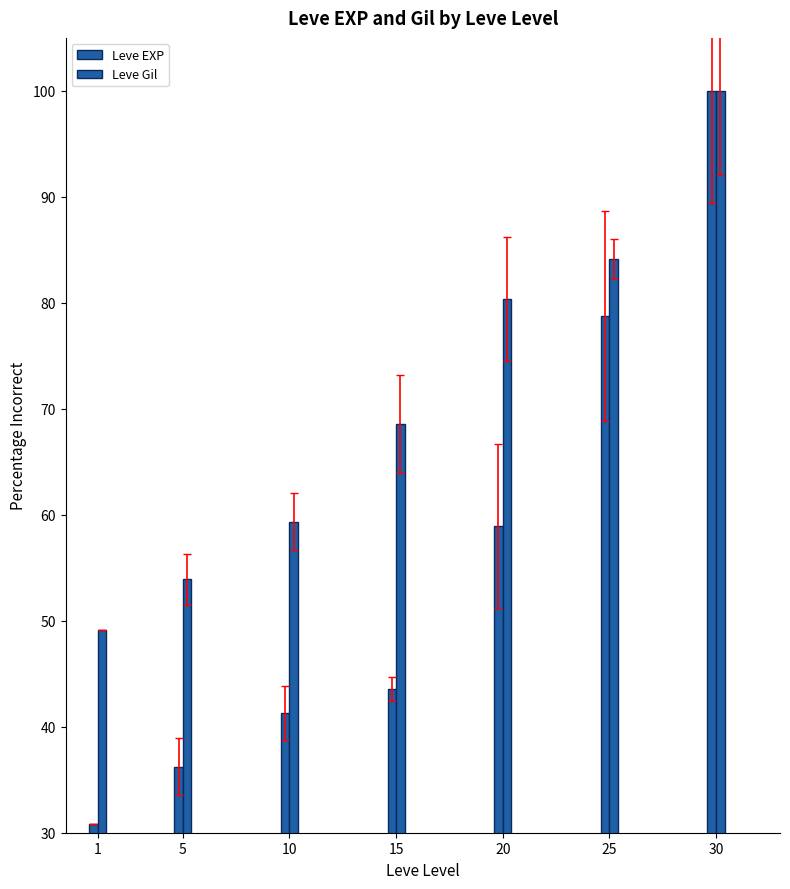

Reading left to right, extract all data points from this chart.

Leve EXP: 30.8	36.2	41.3	43.5	59.0	78.8	100.0
Leve Gil: 49.1	53.9	59.4	68.6	80.4	84.1	100.0